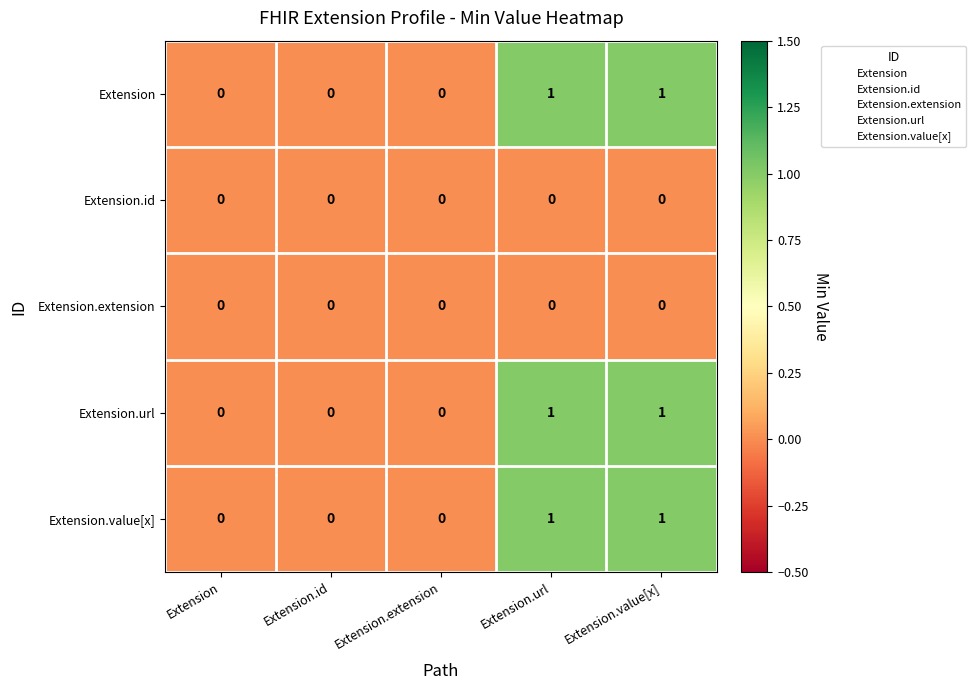

Is it true that Extension.extension equals 0 at Extension.url?

True